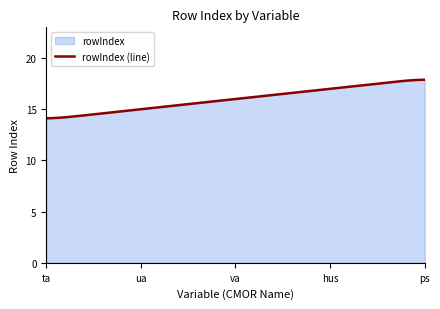

Which label corresponds to the largest value in the chart?

ps